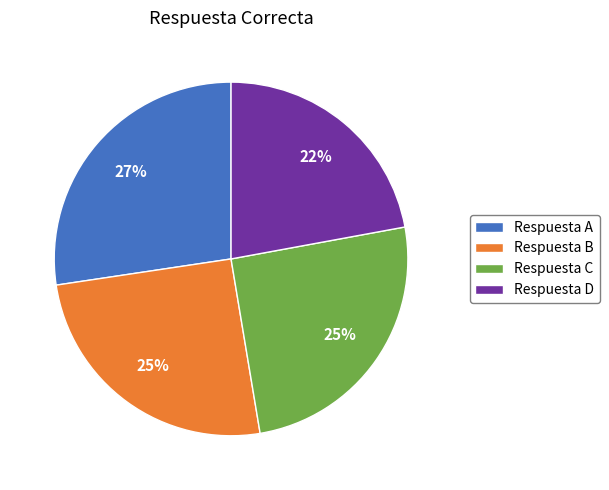

Which category has the biggest portion of the pie?

Respuesta A